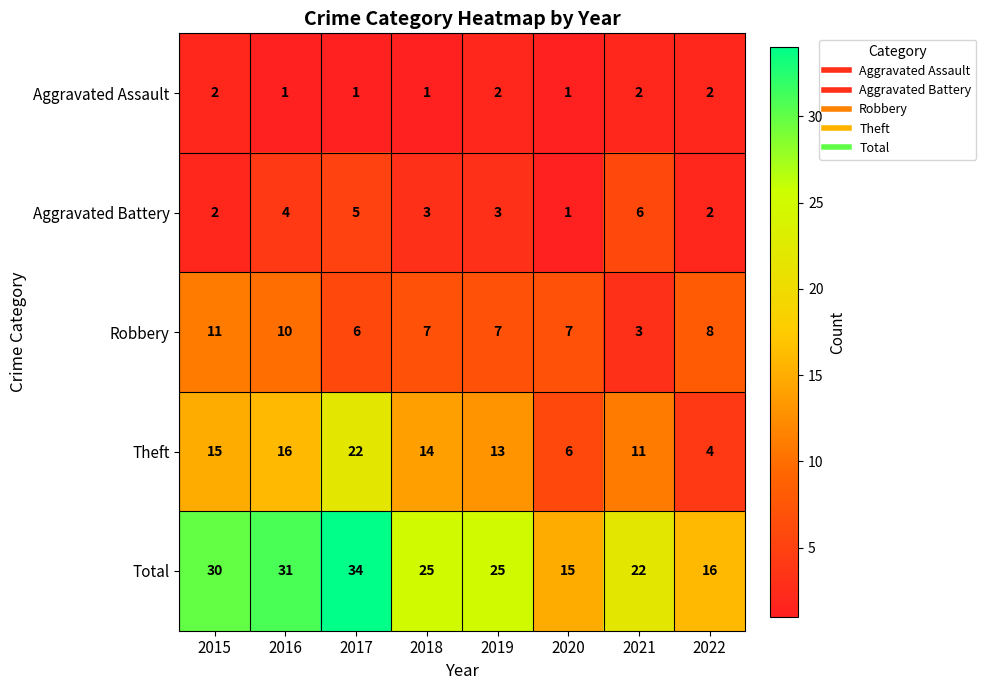

At 2021, list the series in order from largest to smallest.

Total, Theft, Aggravated Battery, Robbery, Aggravated Assault